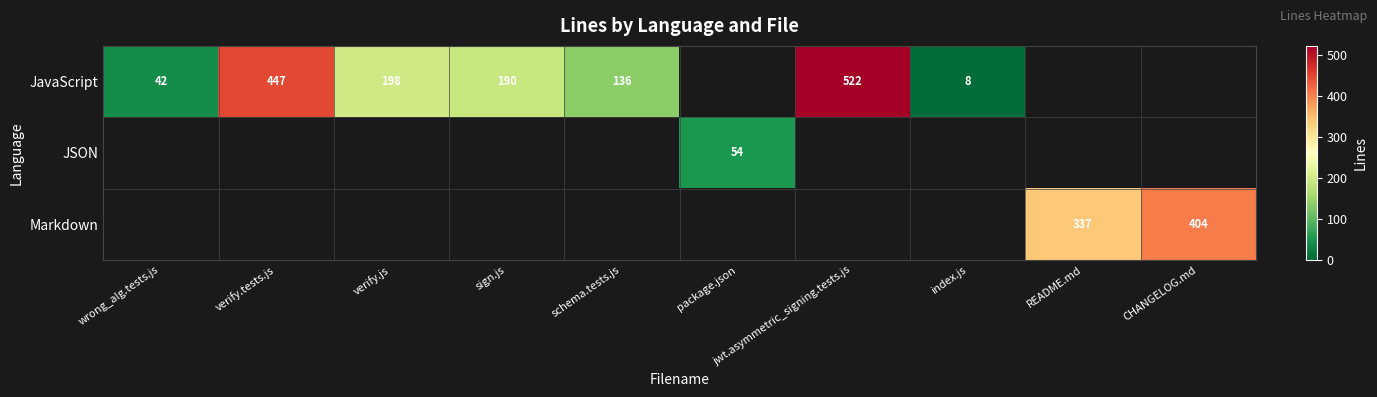

Between CHANGELOG.md and jwt.asymmetric_signing.tests.js, which is larger?

jwt.asymmetric_signing.tests.js